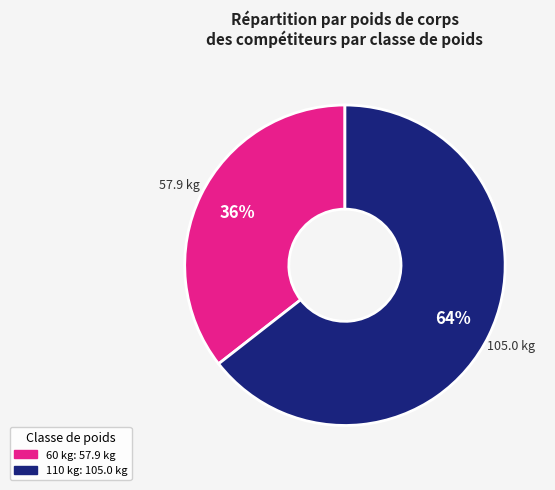

To the nearest percent, what is the combined percentage of 60 and 110?

100%